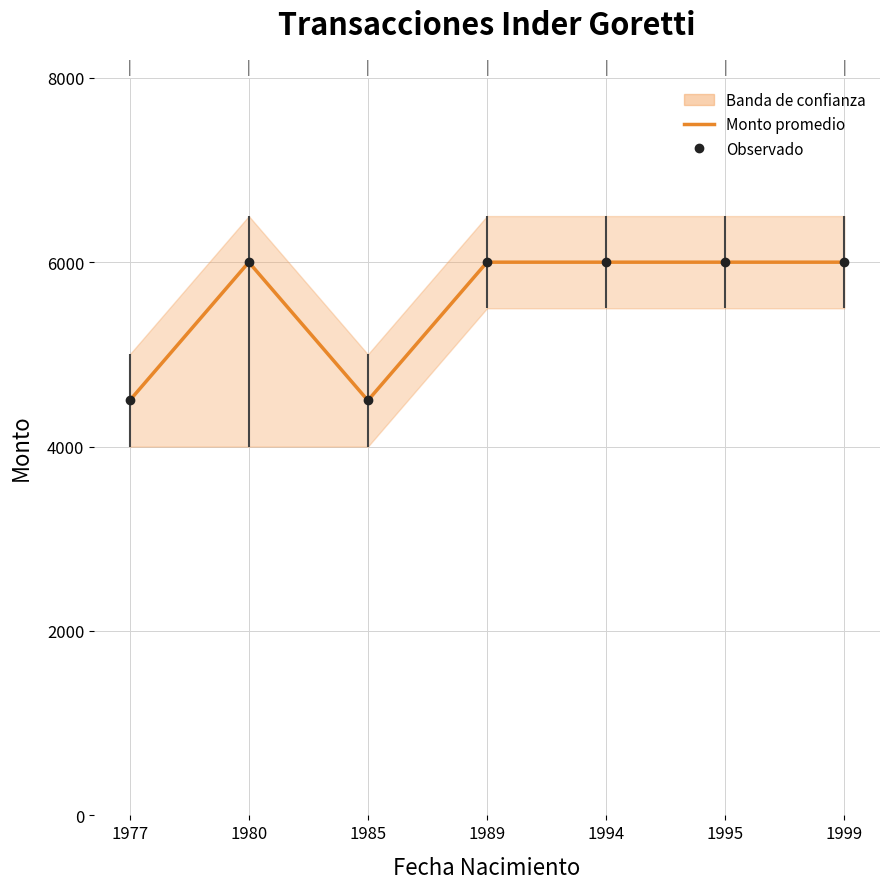

List the labels in order of value, smallest first.

1977, 1985, 1980, 1989, 1994, 1995, 1999